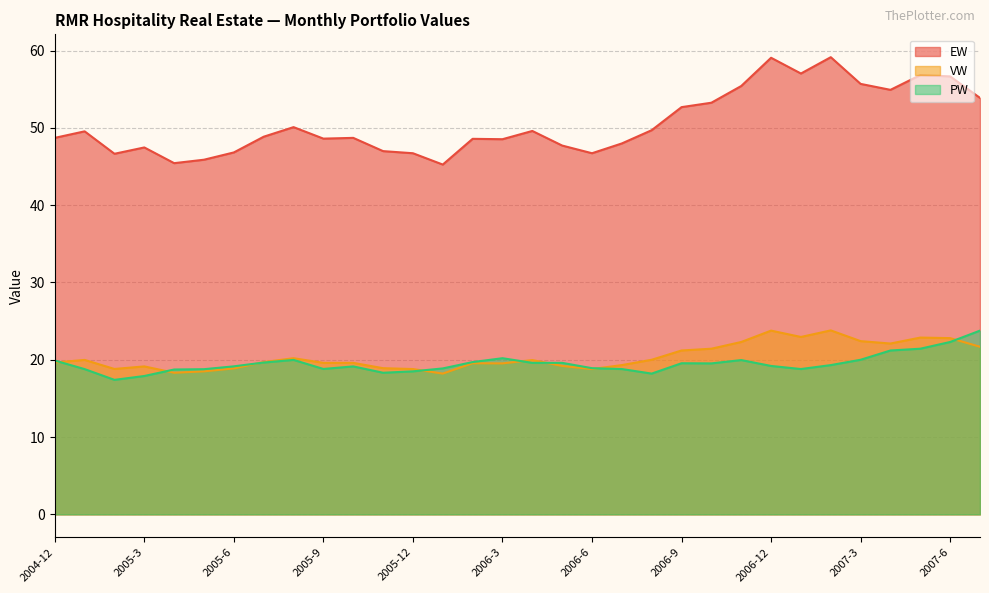

Reading right to left, transcribe all the data shown in this chart.

EW: 53.9	56.7	56.8	54.9	55.7	59.1	57.0	59.1	55.4	53.3	52.7	49.7	48.0	46.7	47.7	49.6	48.5	48.6	45.3	46.7	47.0	48.7	48.6	50.1	48.9	46.8	45.9	45.4	47.5	46.6	49.6	48.7
VW: 21.7	22.8	22.9	22.1	22.4	23.8	22.9	23.8	22.3	21.4	21.2	20.0	19.3	18.8	19.2	20.0	19.5	19.6	18.2	18.8	18.9	19.6	19.6	20.2	19.7	18.9	18.5	18.3	19.1	18.8	20.0	19.6
PW: 23.8	22.3	21.4	21.2	20.0	19.3	18.8	19.2	20.0	19.5	19.6	18.2	18.8	18.9	19.6	19.6	20.2	19.7	18.9	18.5	18.3	19.1	18.8	20.0	19.6	19.1	18.8	18.7	17.9	17.4	18.8	19.9